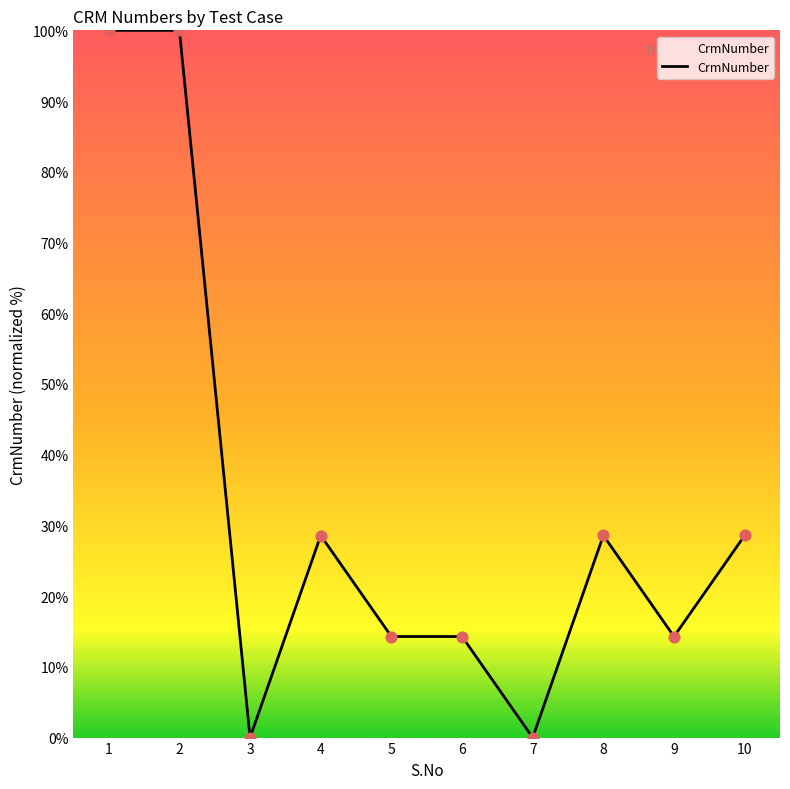

Approximately how many times larger is the value at 1 compared to 10?

3.5